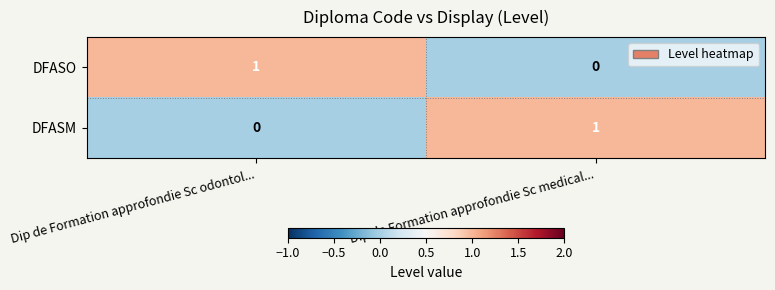

List the labels in order of DFASM value, smallest first.

Dip de Formation approfondie Sc odontol..., Dip de Formation approfondie Sc medical...